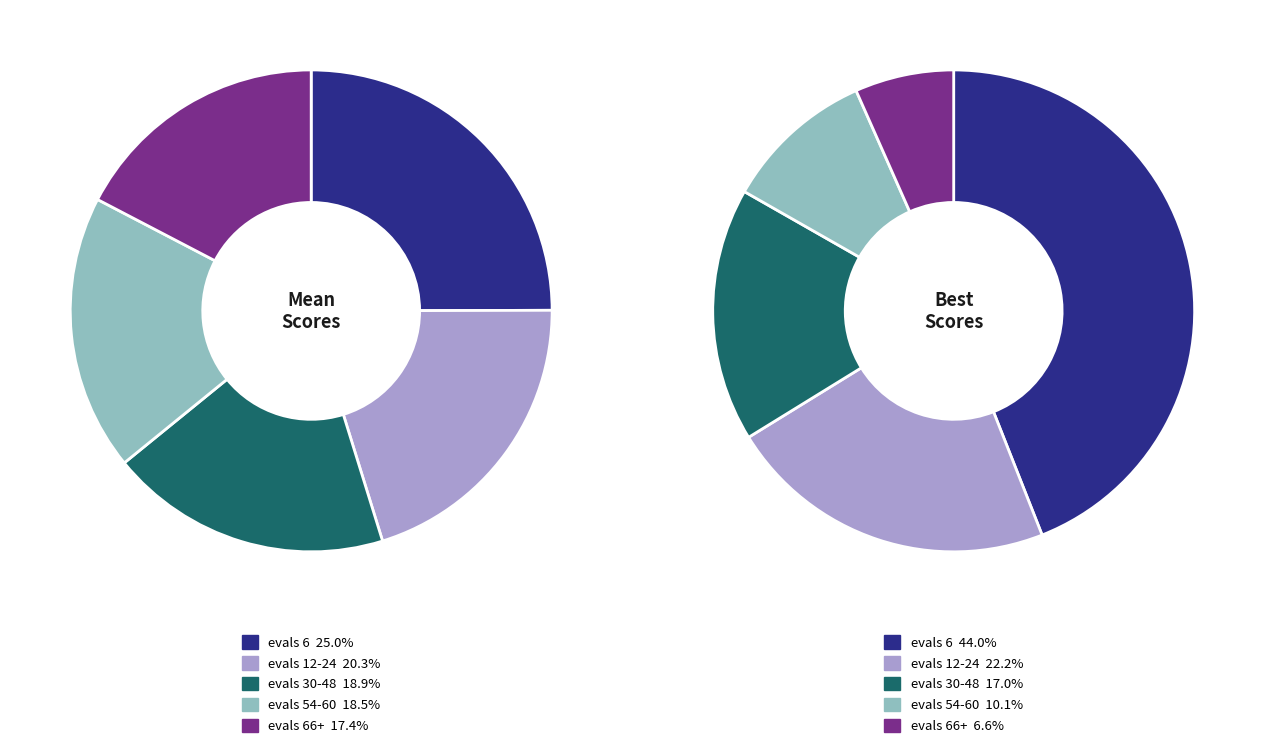

The evals 54-60 slice represents 10% of the pie. True or false?

True